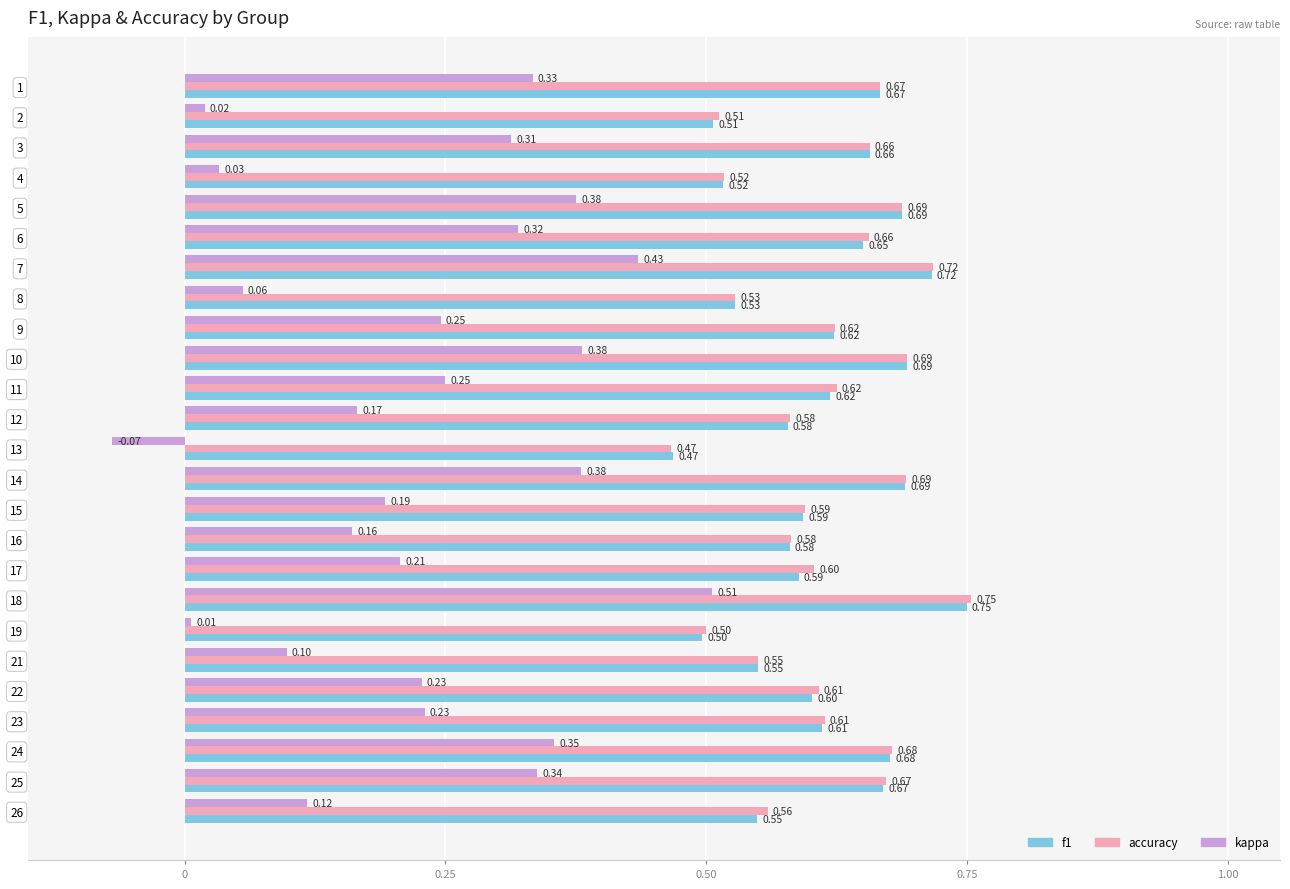

Which series has the largest total across all categories?

accuracy